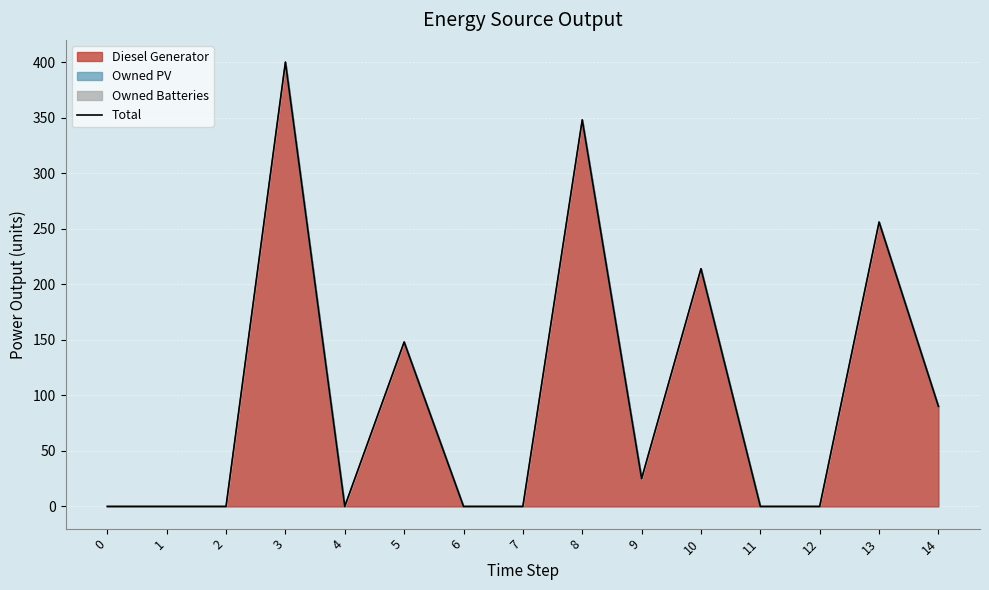

How many positive values are there?

7